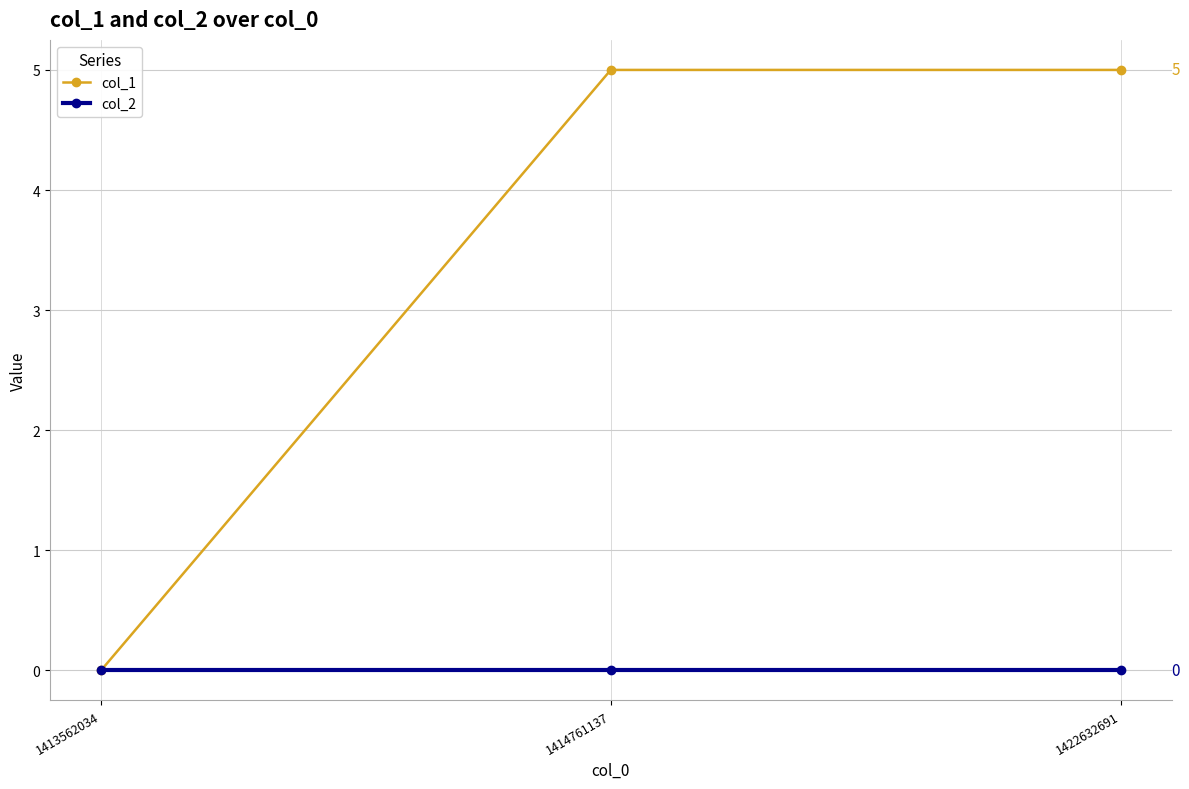

Is it true that col_1 equals 0 at 1413562034?

True